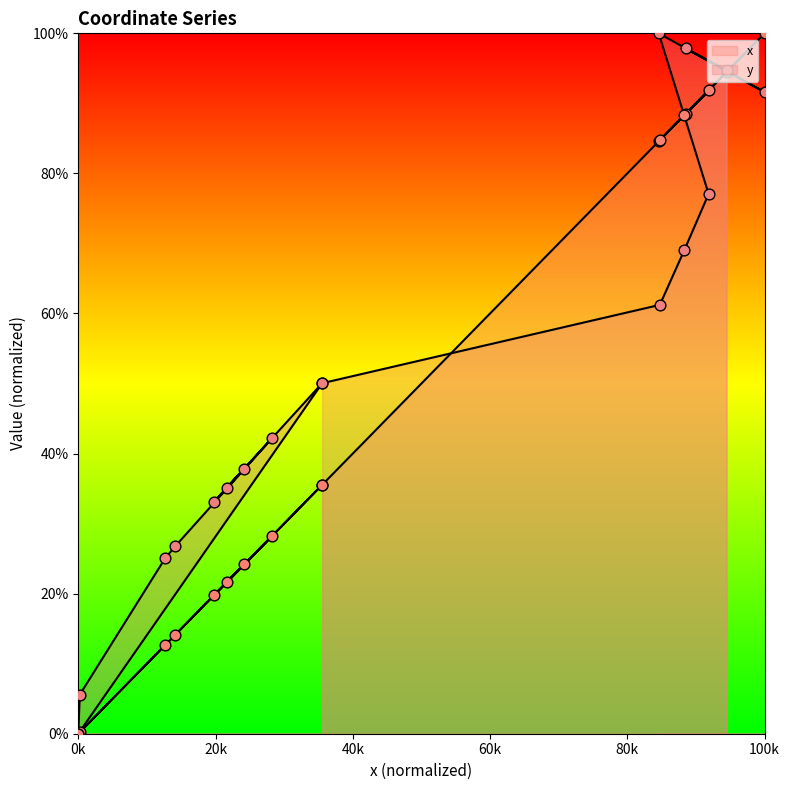

What are all the series names shown in the legend?

x, y